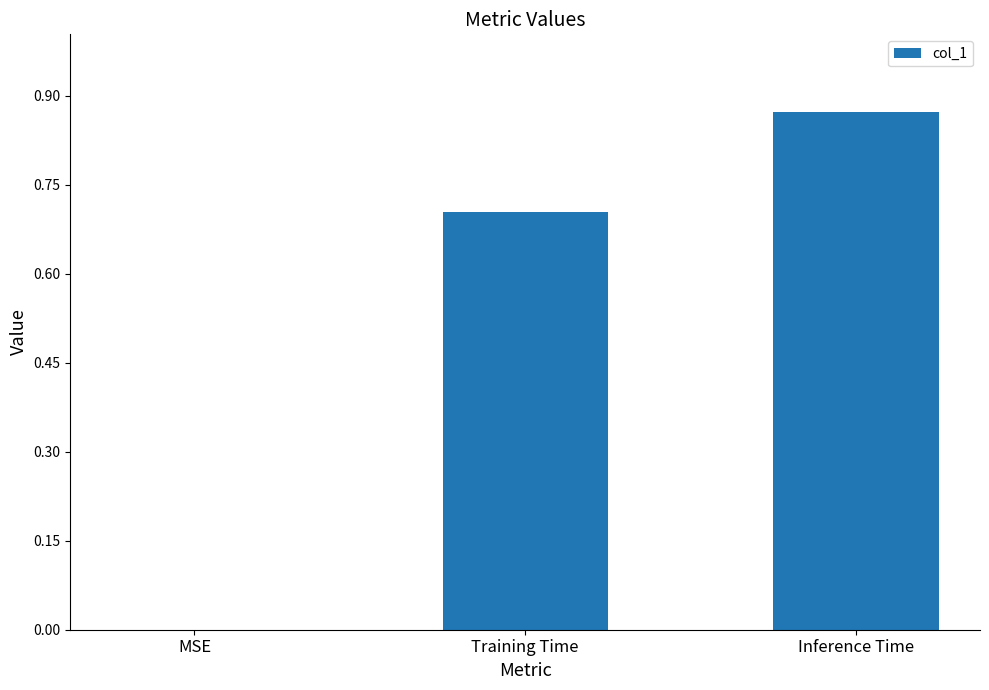

What is the sum of all values?

1.6